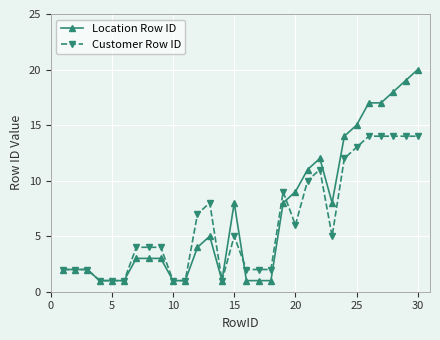

Which series has the largest range (max minus min)?

Location Row ID